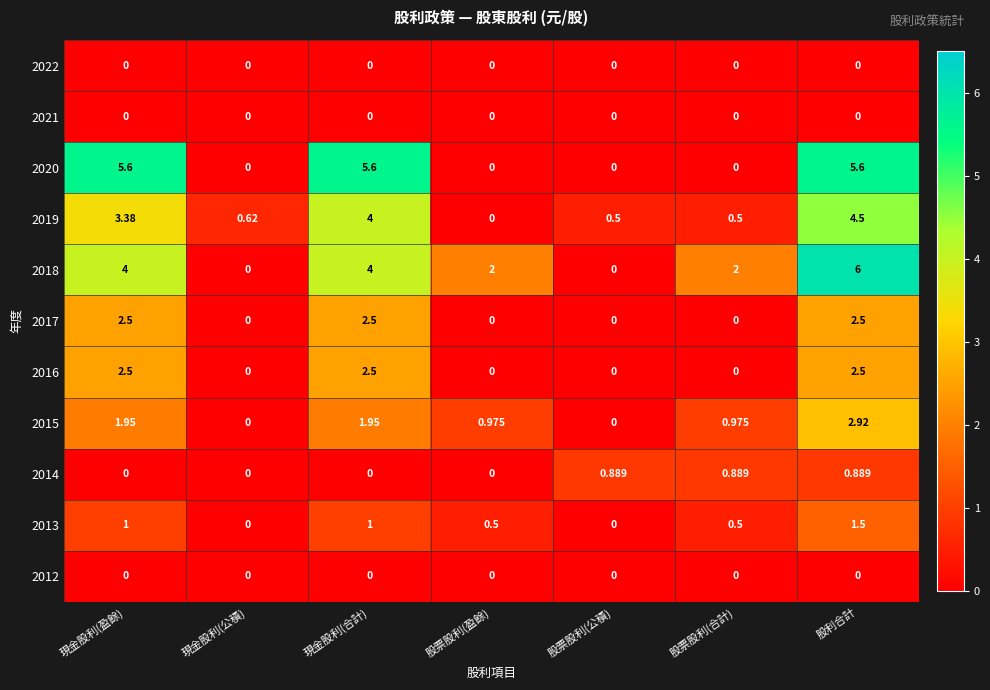

Count the number of data series in this chart.

11